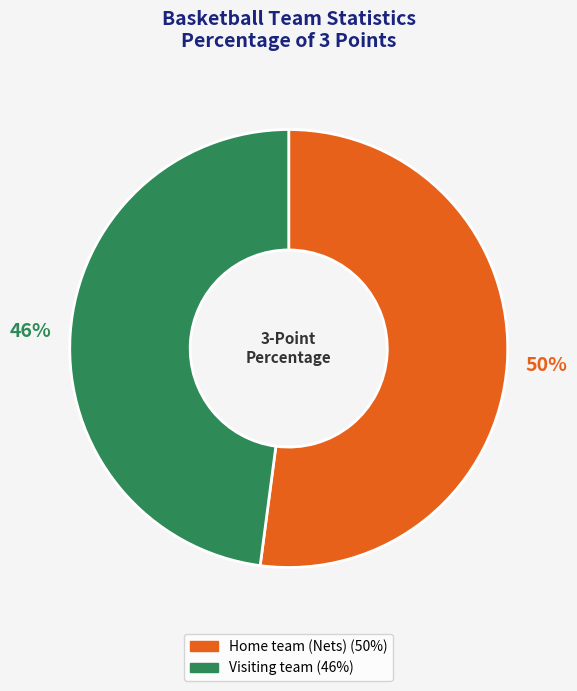

Which category has the biggest portion of the pie?

Home team (Nets)